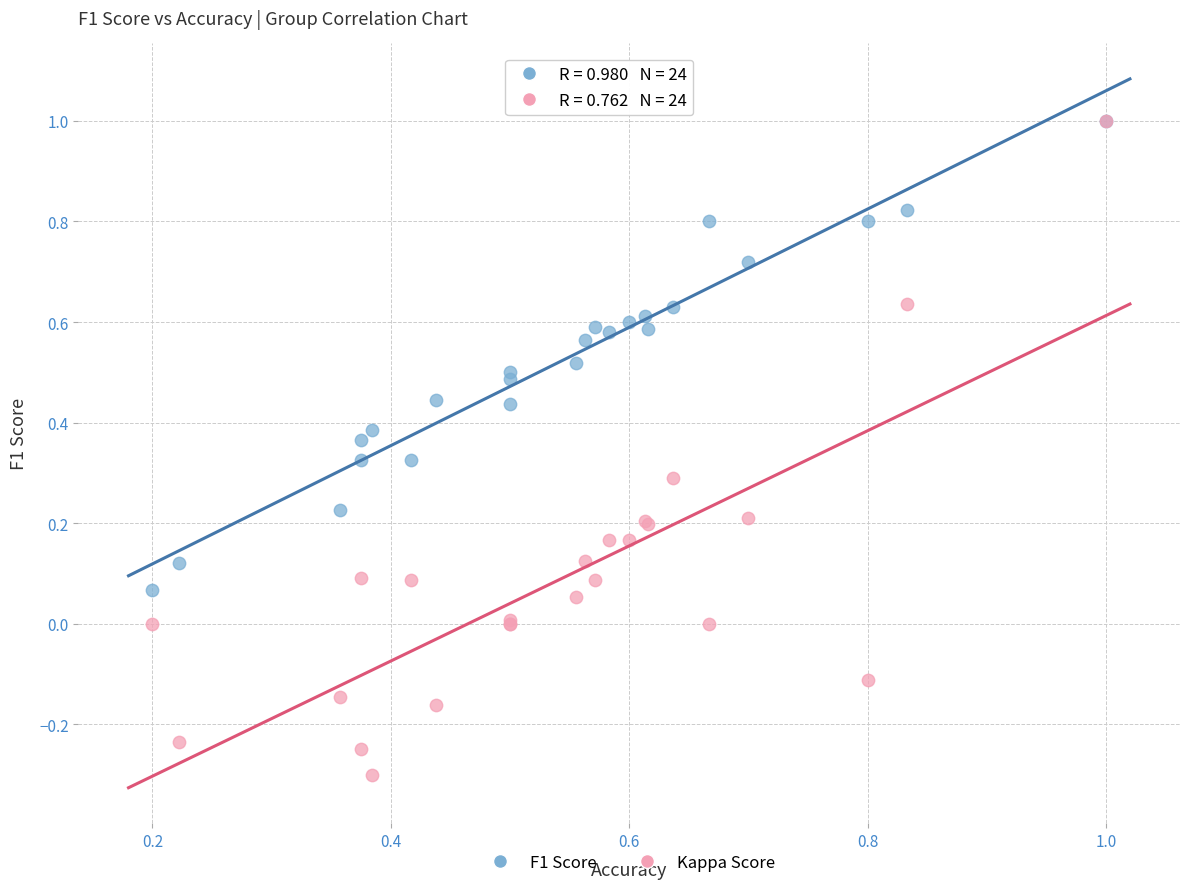

What are all the series names shown in the legend?

F1 Score, Kappa Score